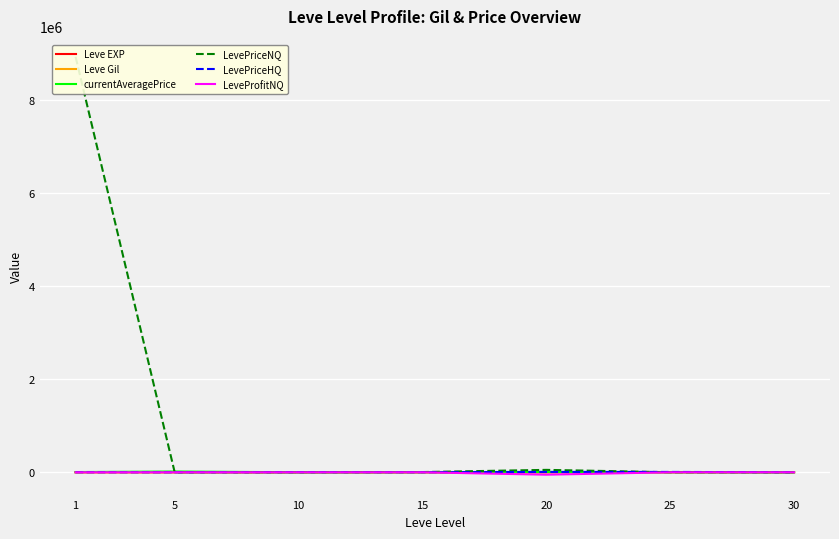

Which category has the lowest value across all series?

20